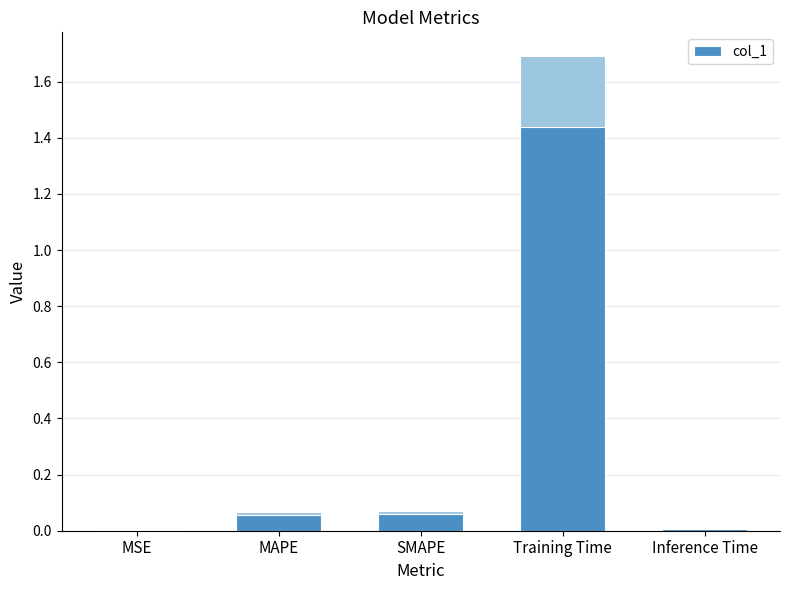

Reading right to left, transcribe all the data shown in this chart.

0.0	1.4	0.1	0.1	0.0